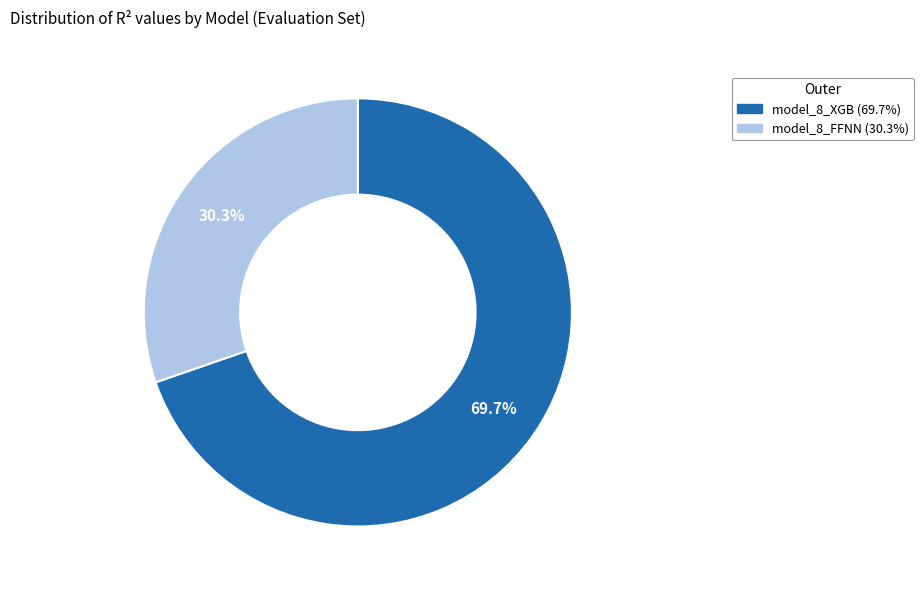

To the nearest percent, what is the average slice percentage?

50%